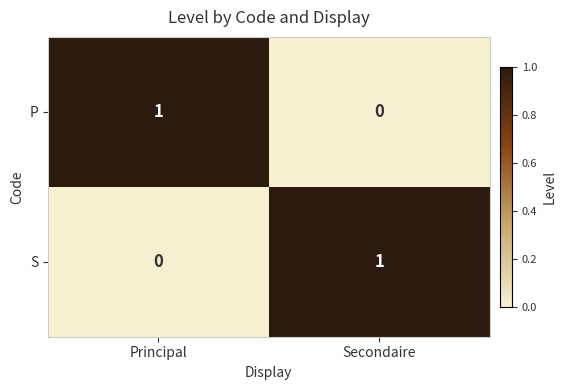

Reading left to right, extract all data points from this chart.

P: 1	0
S: 0	1